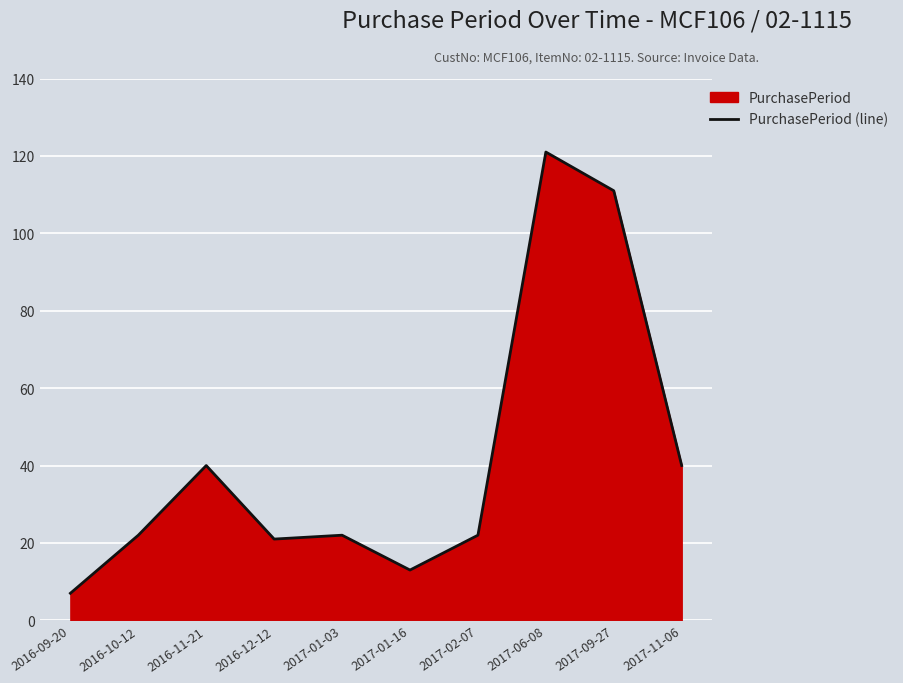

What is the label of the 3rd point from the left?

2016-11-21